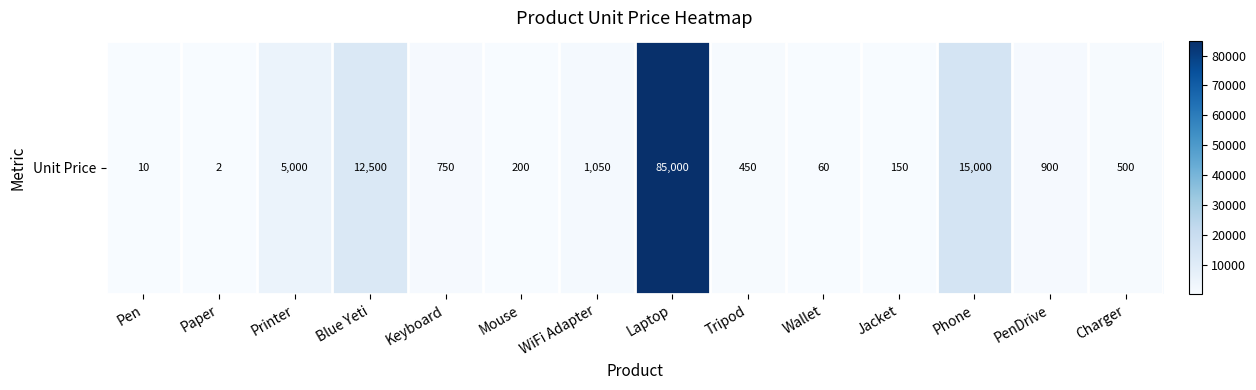

Which category has the highest value across all series?

Laptop